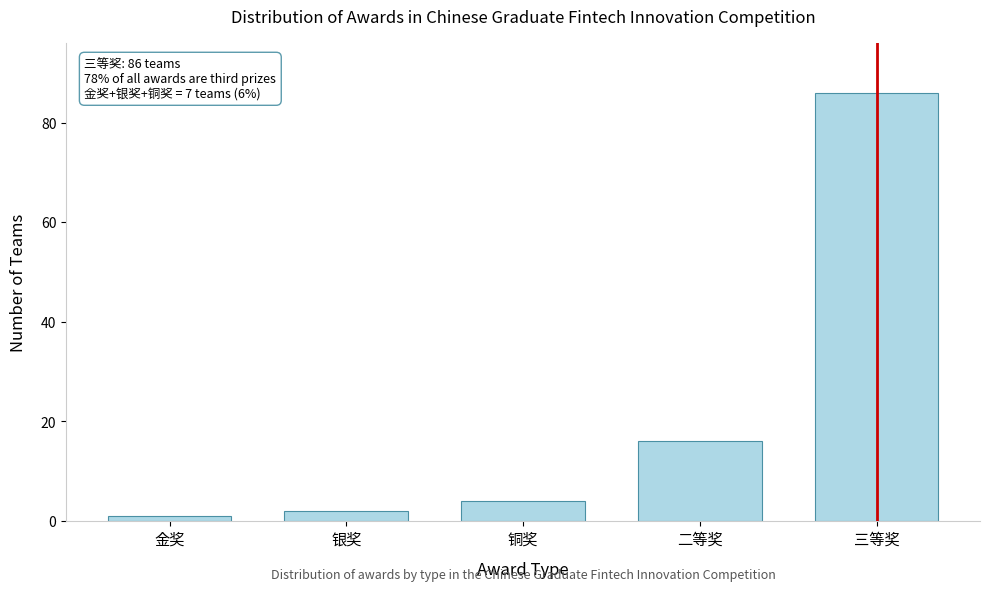

Reading left to right, transcribe all the data shown in this chart.

1	2	4	16	86